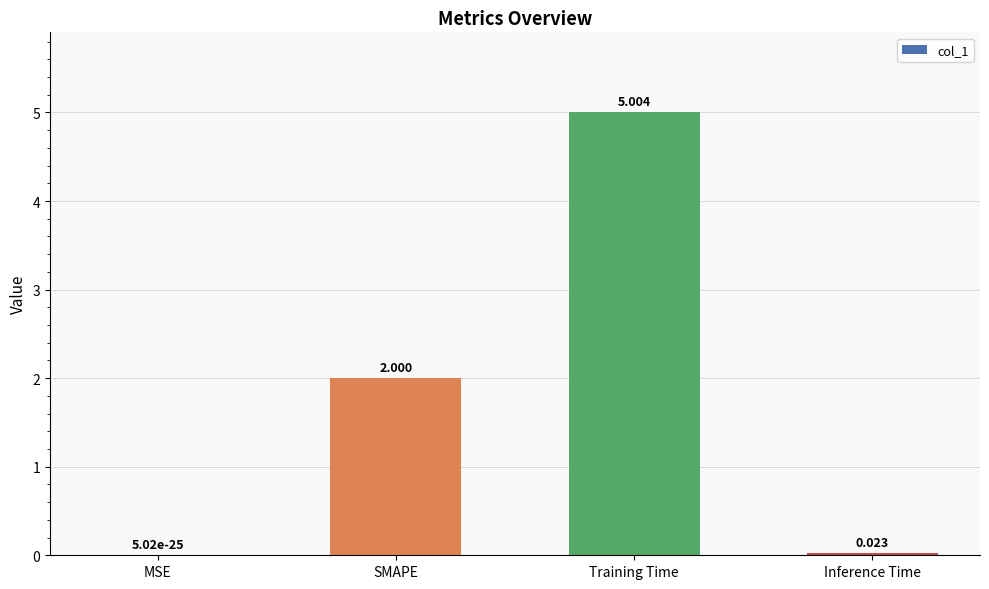

The chart shows a value of 5.0 at Training Time. True or false?

True